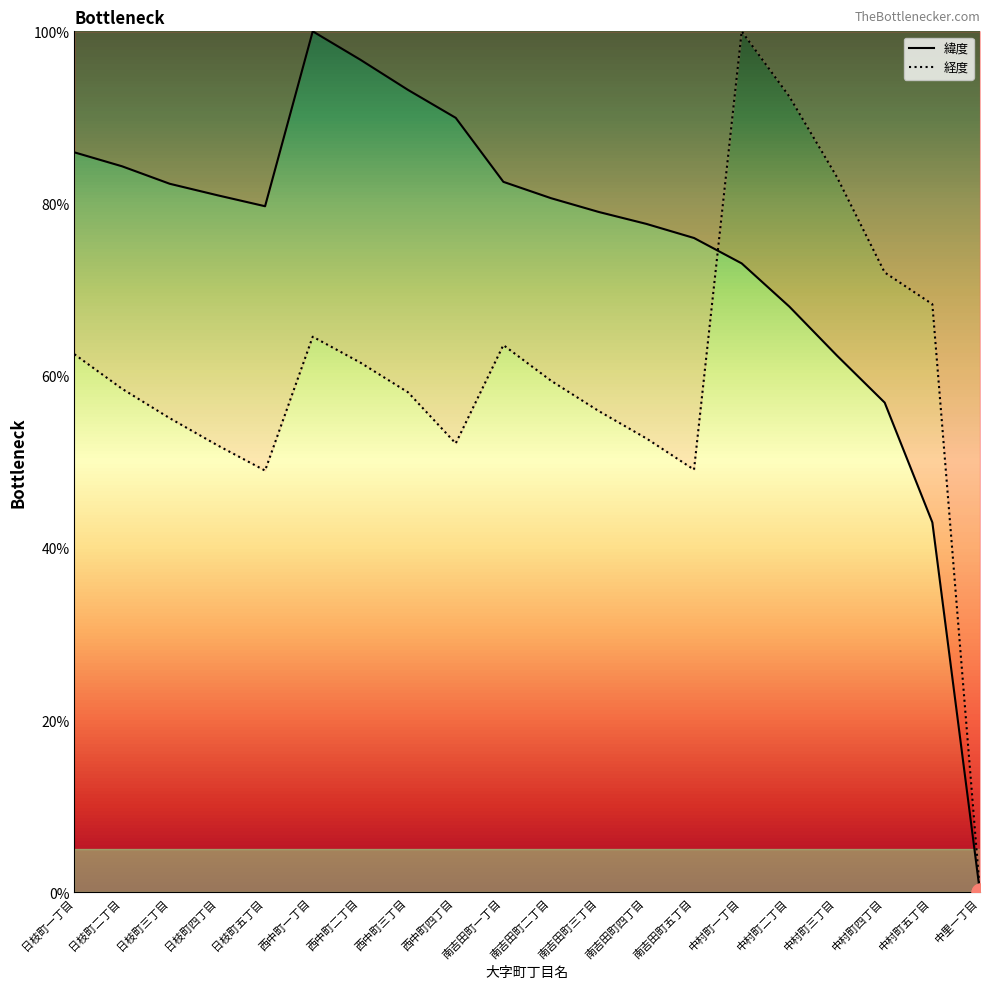

Rank the series by their maximum value, from highest to lowest.

緯度, 経度